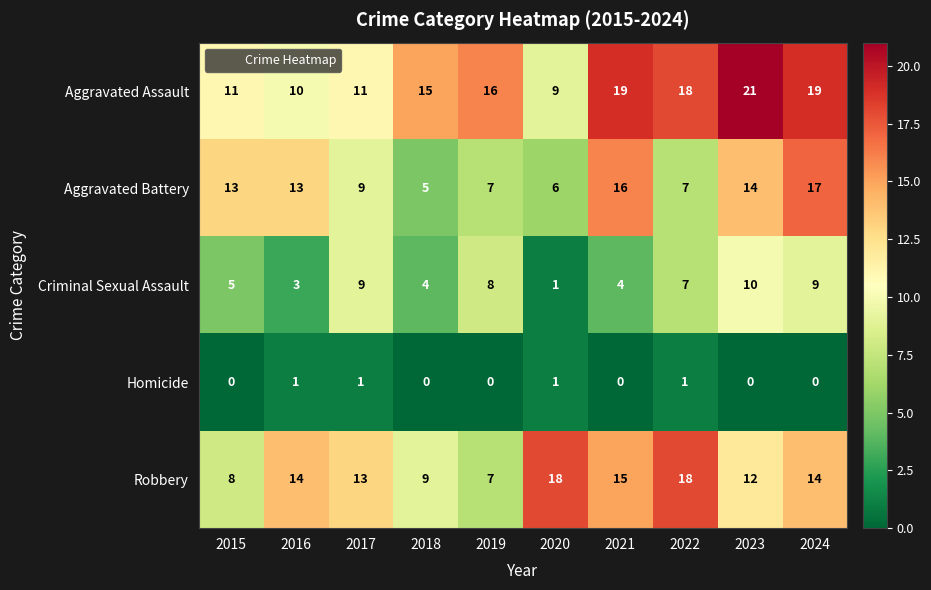

Count the number of data series in this chart.

5